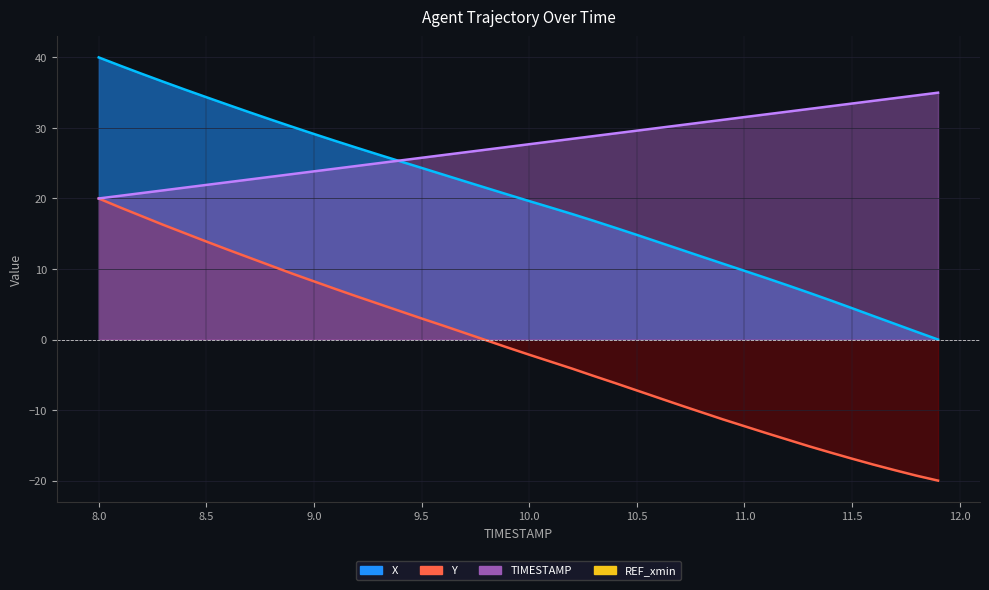

True or false: Y and X cross at least once.

False